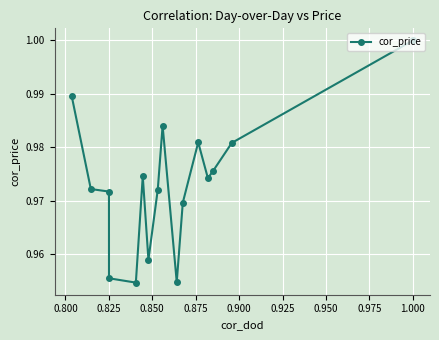

What is the sum of all values?

15.6